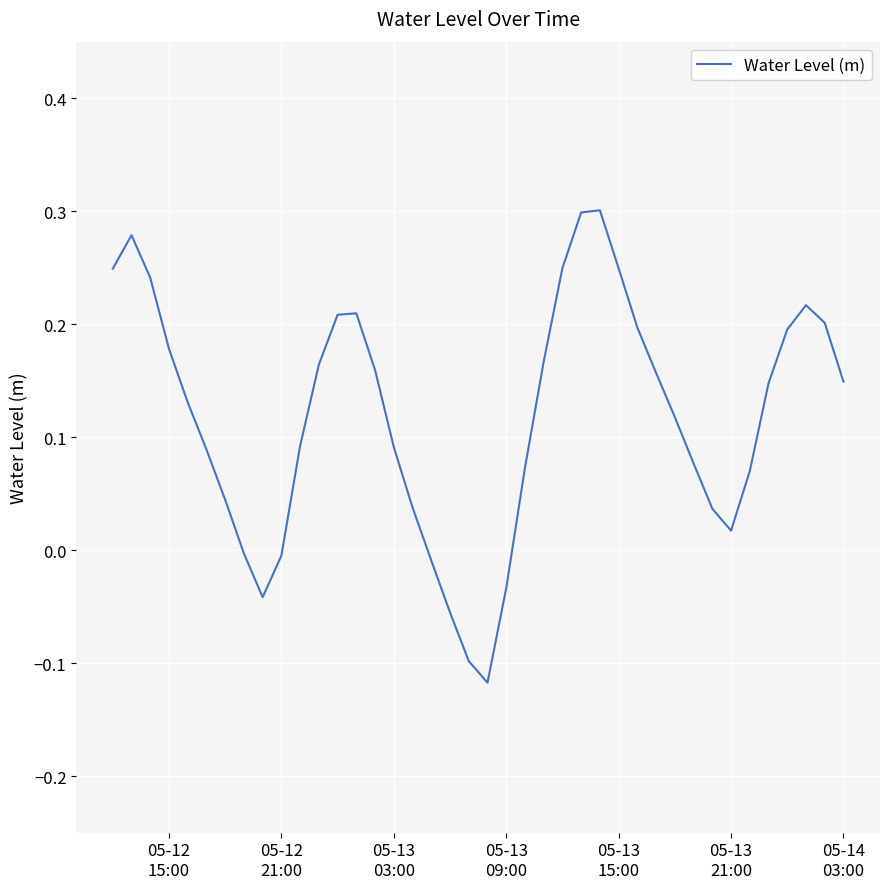

What is the difference between the maximum and minimum values?

0.4